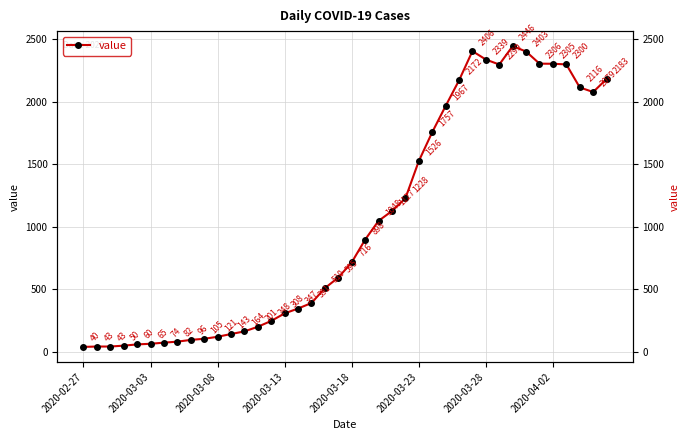

At which category does the chart reach its minimum across all series?

2020-02-27